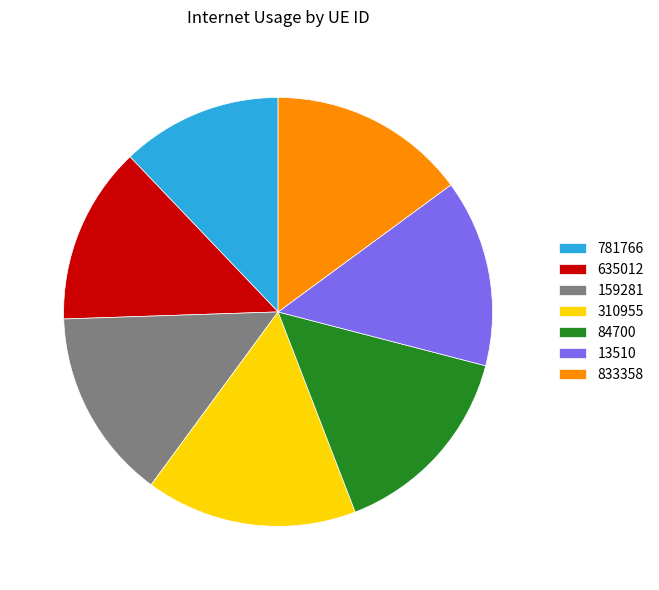

Which category has the biggest portion of the pie?

310955